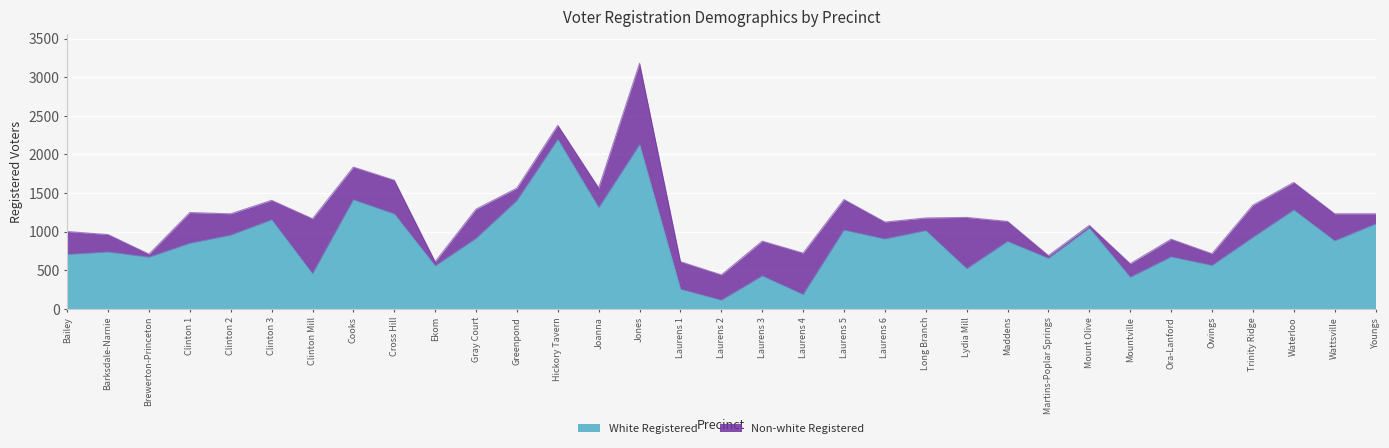

How many lines are shown in the chart?

2